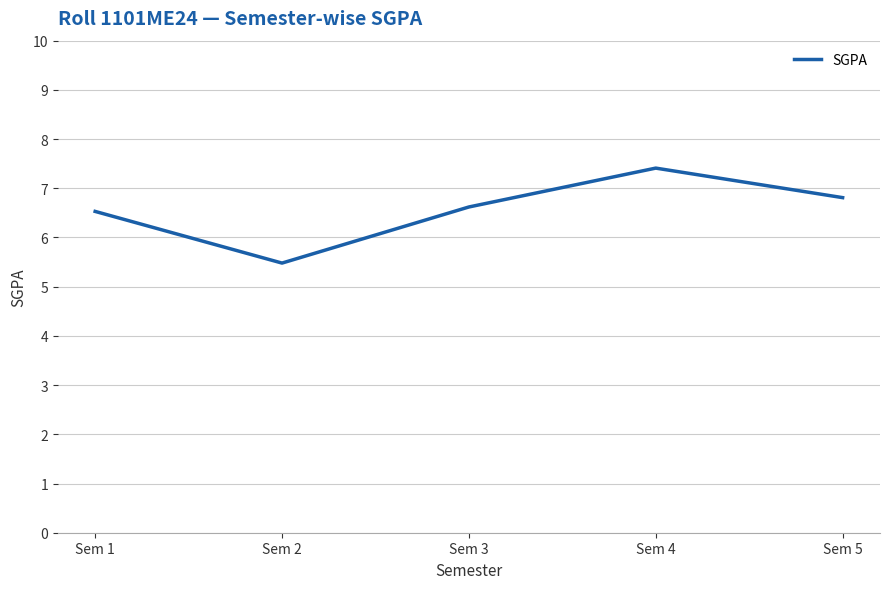

Which category has the lowest value across all series?

Sem 2